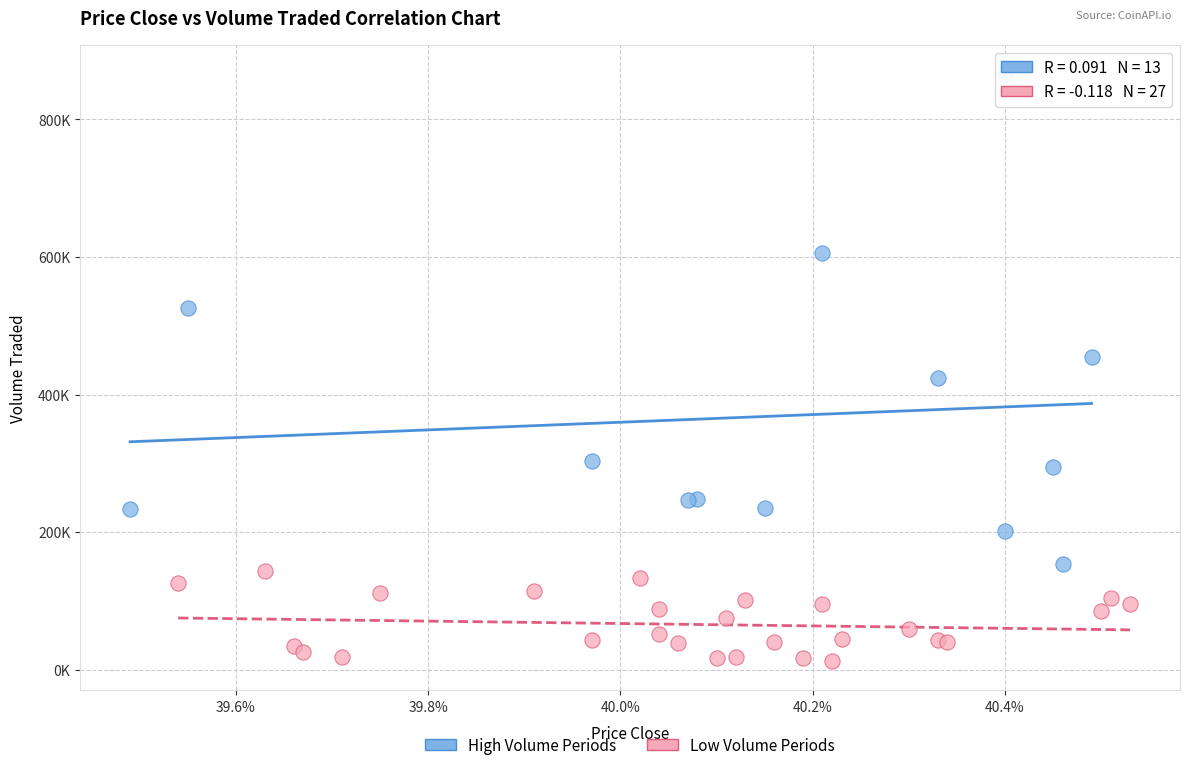

What are all the series names shown in the legend?

High Volume Periods, Low Volume Periods